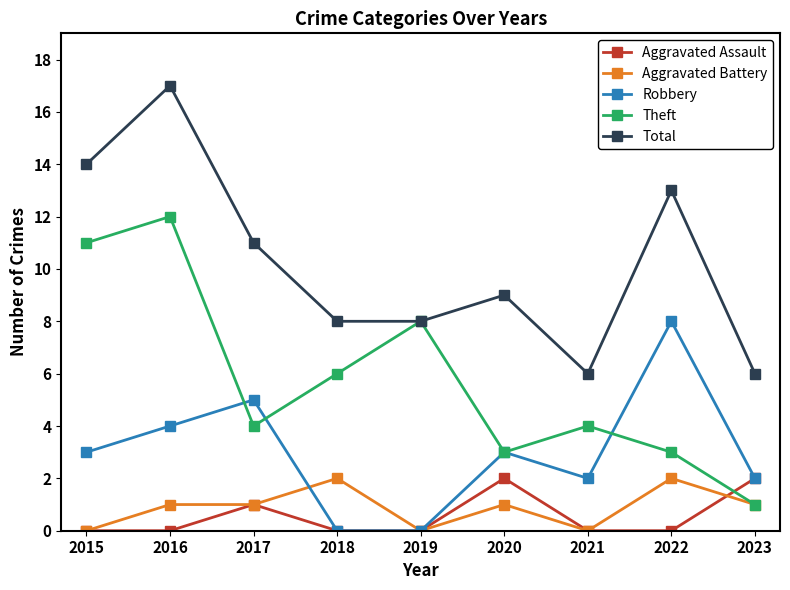

What is the sum of the Aggravated Battery values at 2015 and 2018?

2